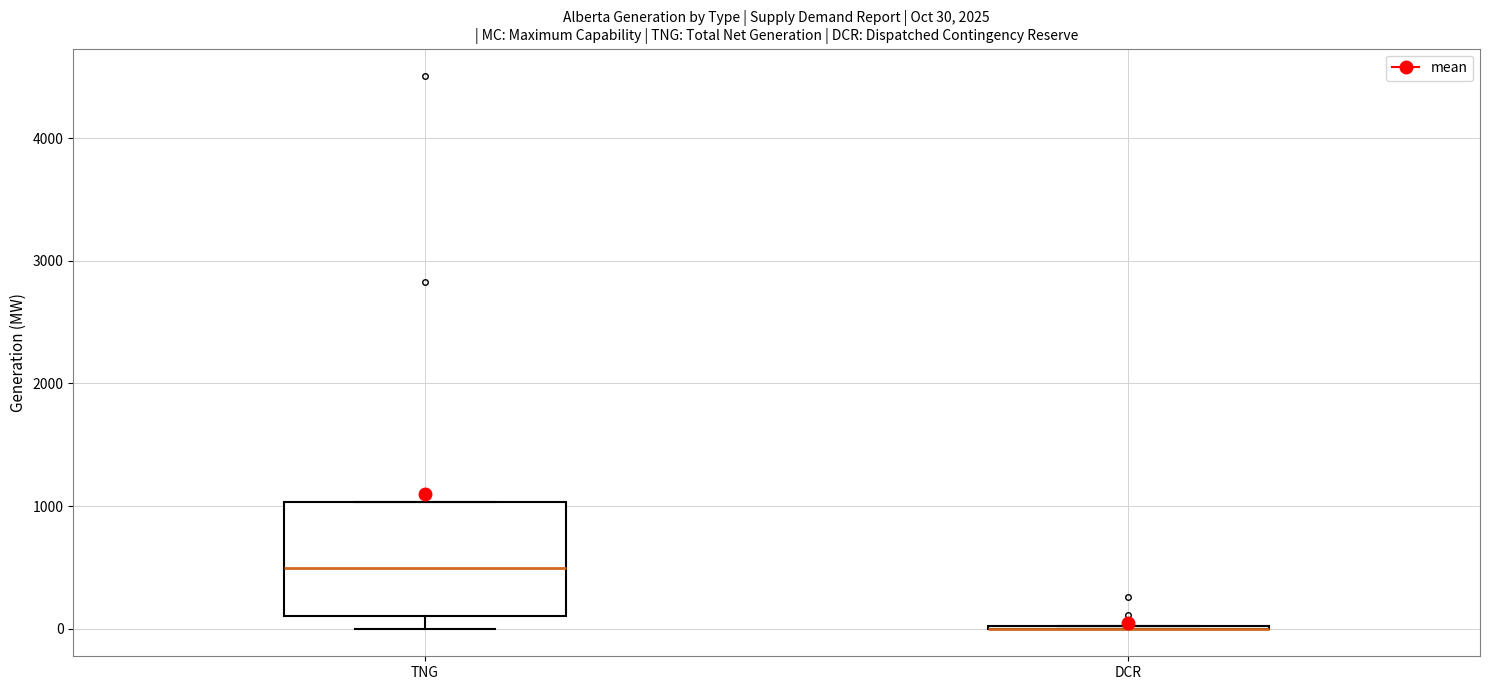

Comparing the boxes themselves (not the whiskers), which one is the tallest?

TNG